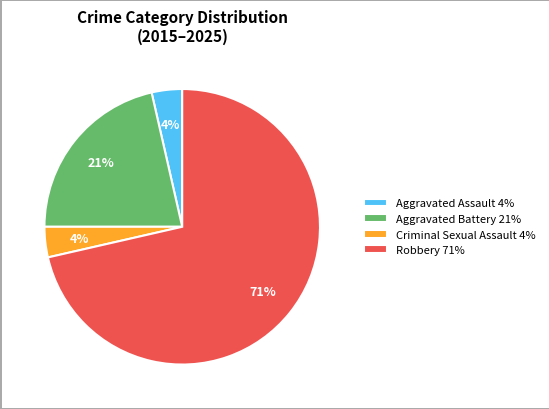

Count the number of slices in the pie.

4